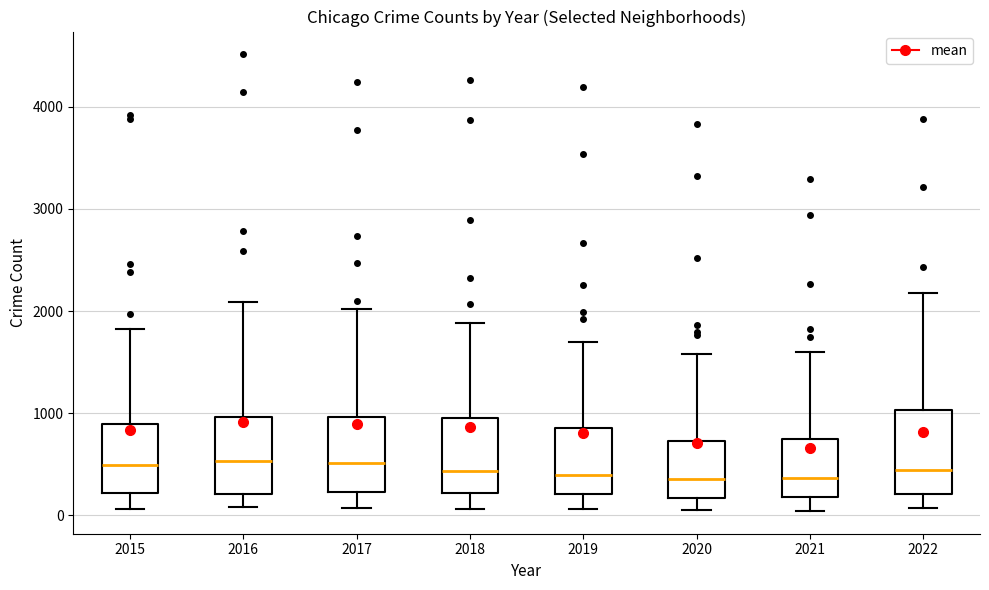

Reading left to right, read every box against the y-axis: the position of its median line, the range the box covers, and the ends of its whiskers. The values are not printed on the chart, so give them approximately, as read against the axis.

2015: median 500, box 200 to 900, whiskers 100 to 1800
2016: median 500, box 200 to 1000, whiskers 100 to 2100
2017: median 500, box 200 to 1000, whiskers 100 to 2000
2018: median 400, box 200 to 900, whiskers 100 to 1900
2019: median 400, box 200 to 900, whiskers 100 to 1700
2020: median 400, box 200 to 700, whiskers 100 to 1600
2021: median 400, box 200 to 800, whiskers 0 to 1600
2022: median 400, box 200 to 1000, whiskers 100 to 2200